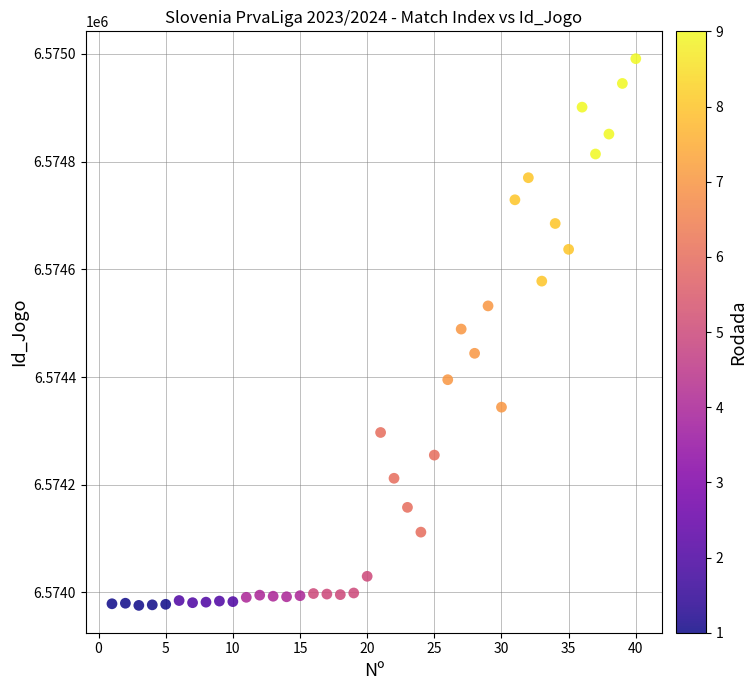

What is the range of Y values (max minus min)?

1015